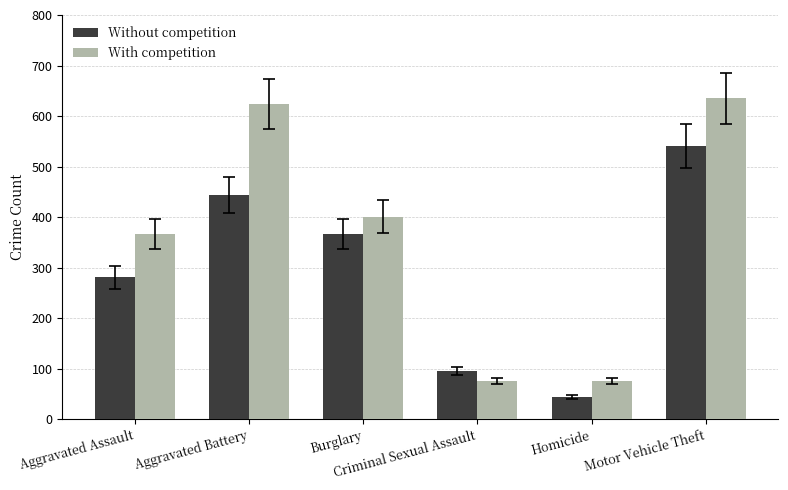

Is it true that With competition equals 366 at Aggravated Assault?

True